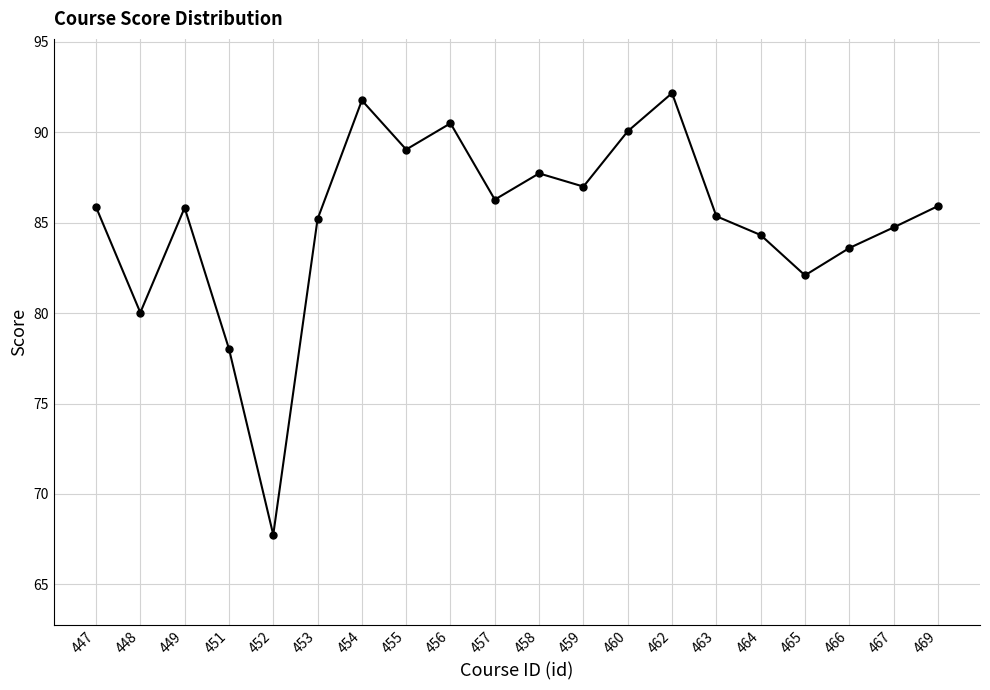

How many interior local peaks (higher than both neighbors) does the data have?

5